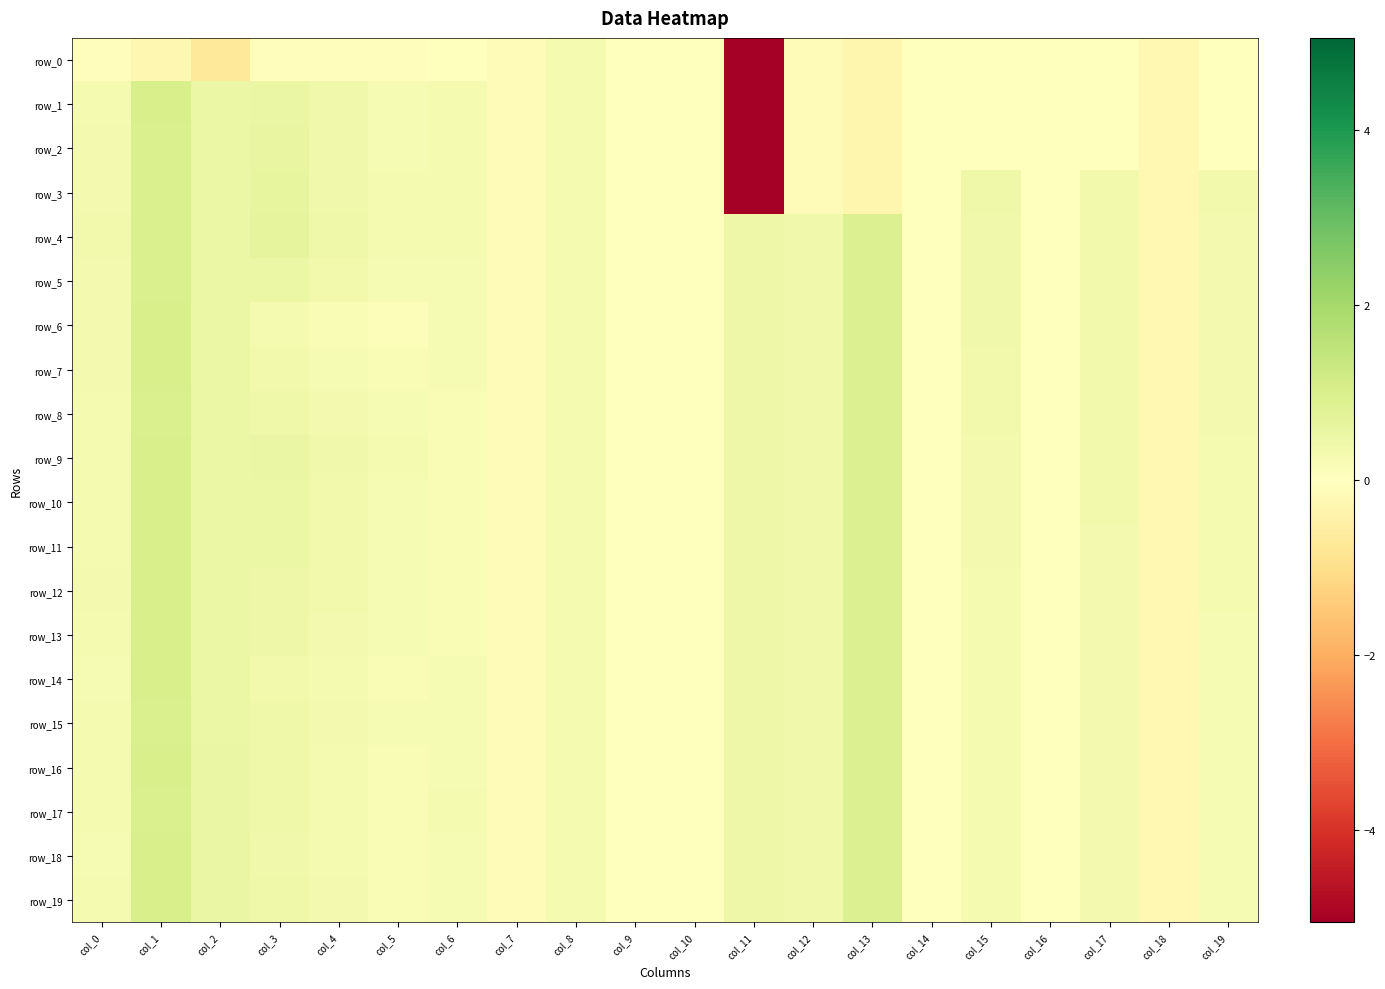

What is the difference between the highest and lowest values at col_6?

0.3